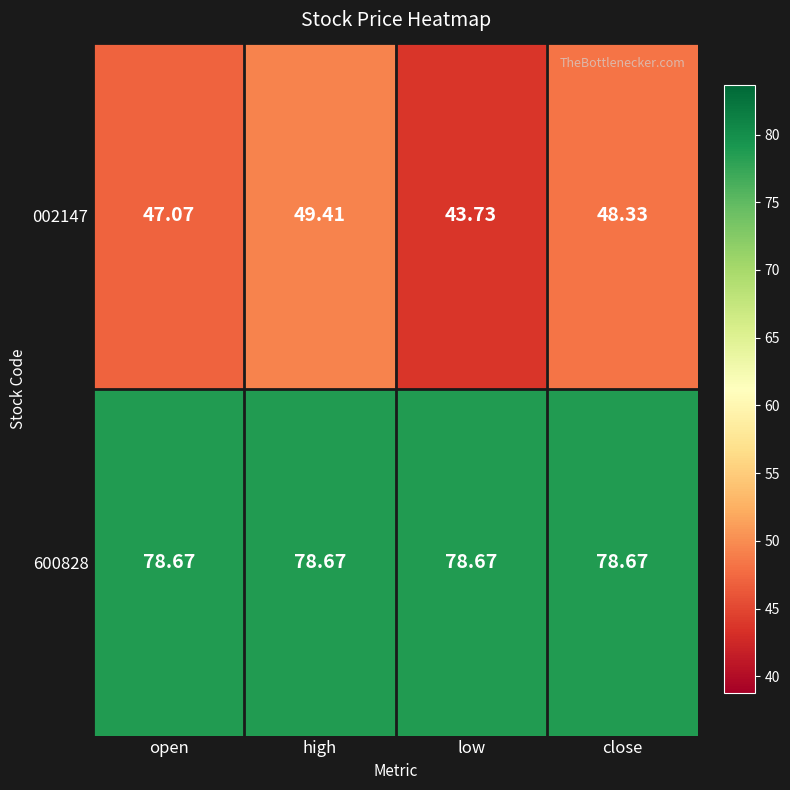

At which category is the sum across all series the highest?

high